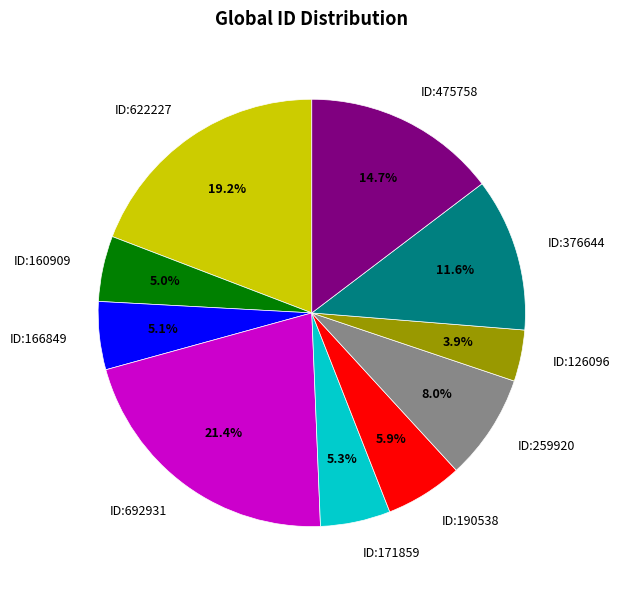

What percentage is NOT represented by ID:166849?

94.9%